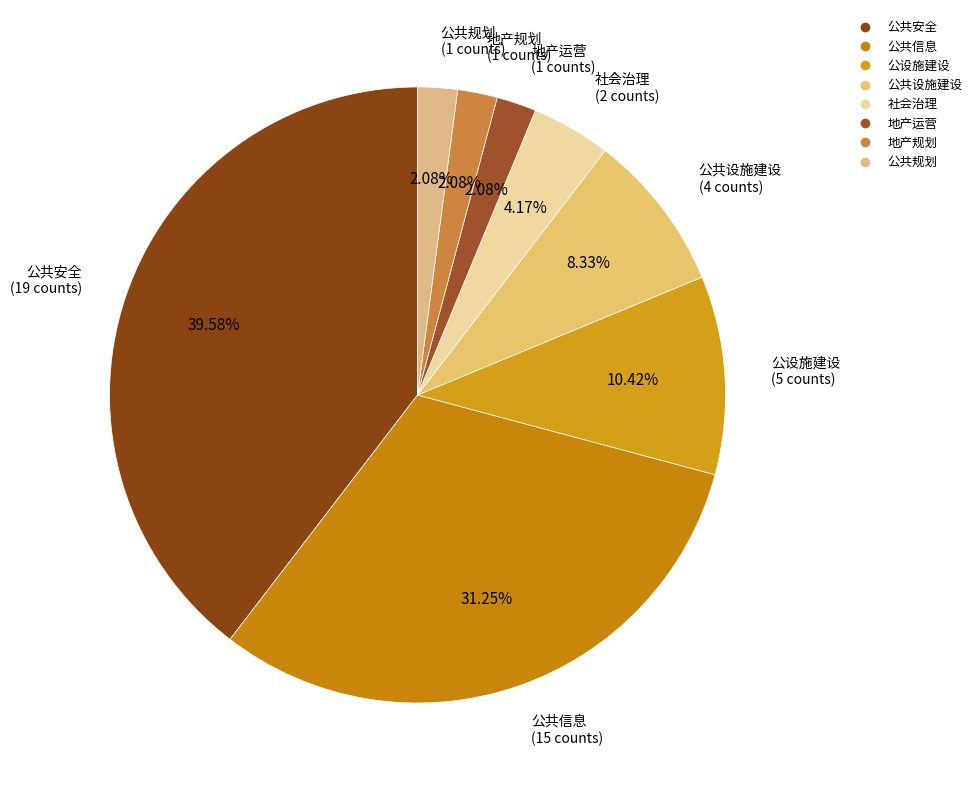

The 公共安全 slice represents 53% of the pie. True or false?

False